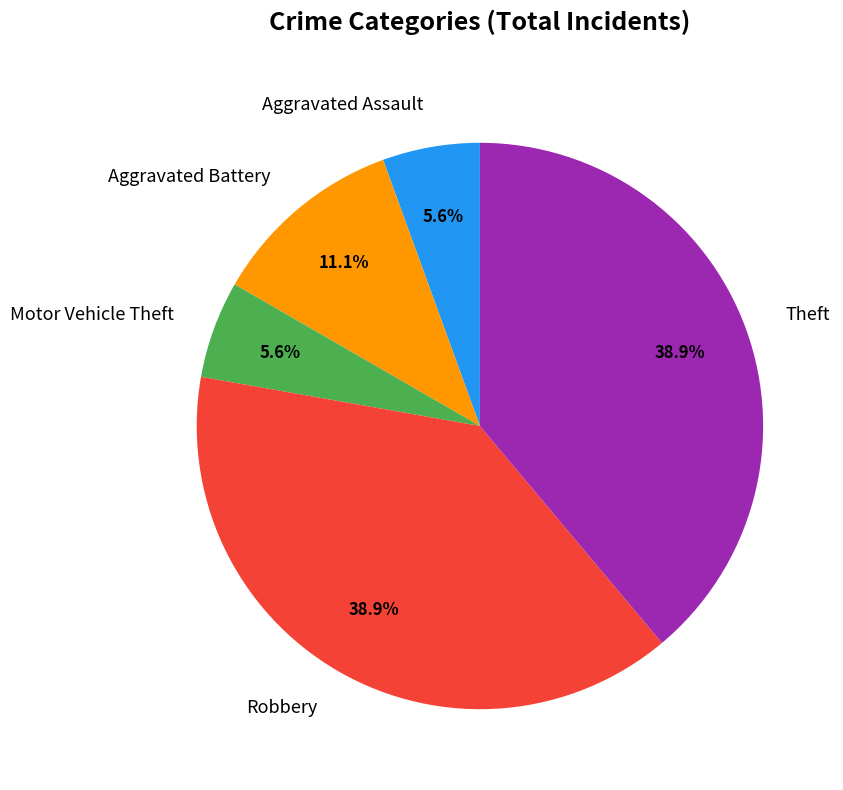

Between Aggravated Battery and Motor Vehicle Theft, which is larger?

Aggravated Battery